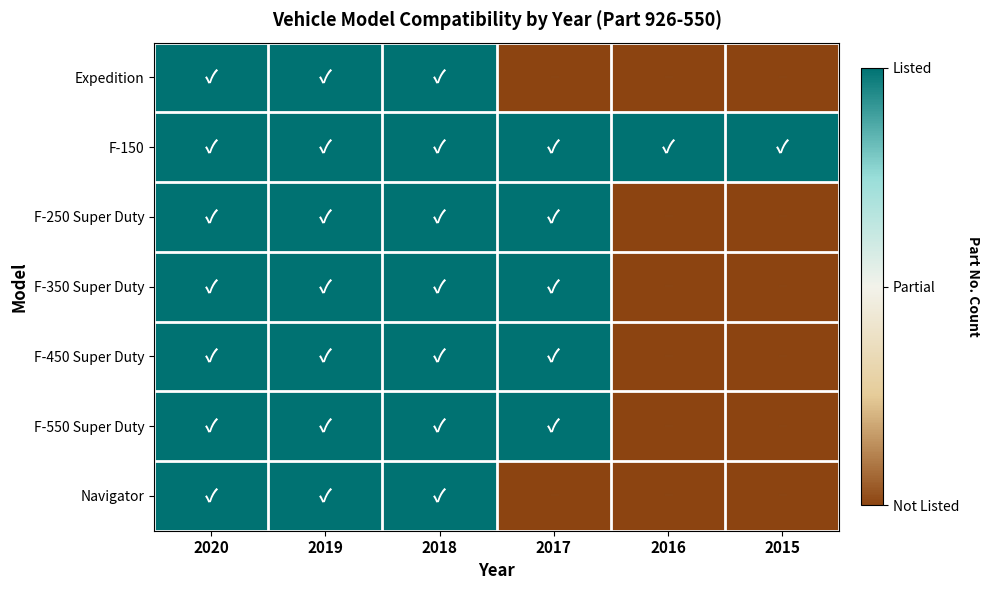

Reading right to left, transcribe all the data shown in this chart.

Expedition: 2015=0	2016=0	2017=0	2018=1	2019=1	2020=1
F-150: 2015=1	2016=1	2017=1	2018=1	2019=1	2020=1
F-250 Super Duty: 2015=0	2016=0	2017=1	2018=1	2019=1	2020=1
F-350 Super Duty: 2015=0	2016=0	2017=1	2018=1	2019=1	2020=1
F-450 Super Duty: 2015=0	2016=0	2017=1	2018=1	2019=1	2020=1
F-550 Super Duty: 2015=0	2016=0	2017=1	2018=1	2019=1	2020=1
Navigator: 2015=0	2016=0	2017=0	2018=1	2019=1	2020=1